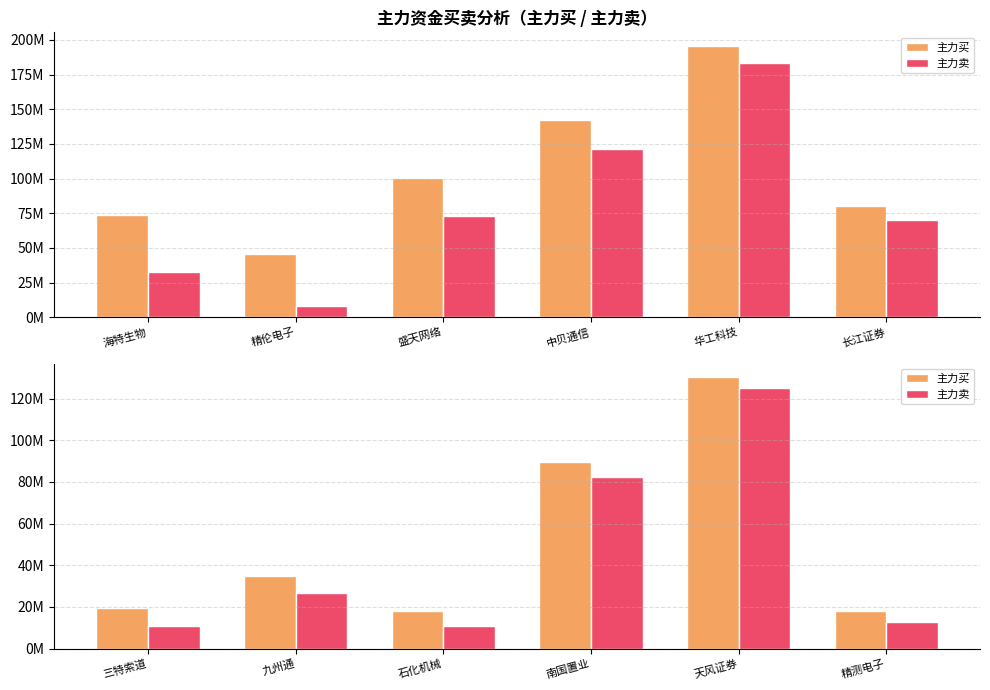

List the series in order of their peak value, lowest first.

主力卖, 主力买